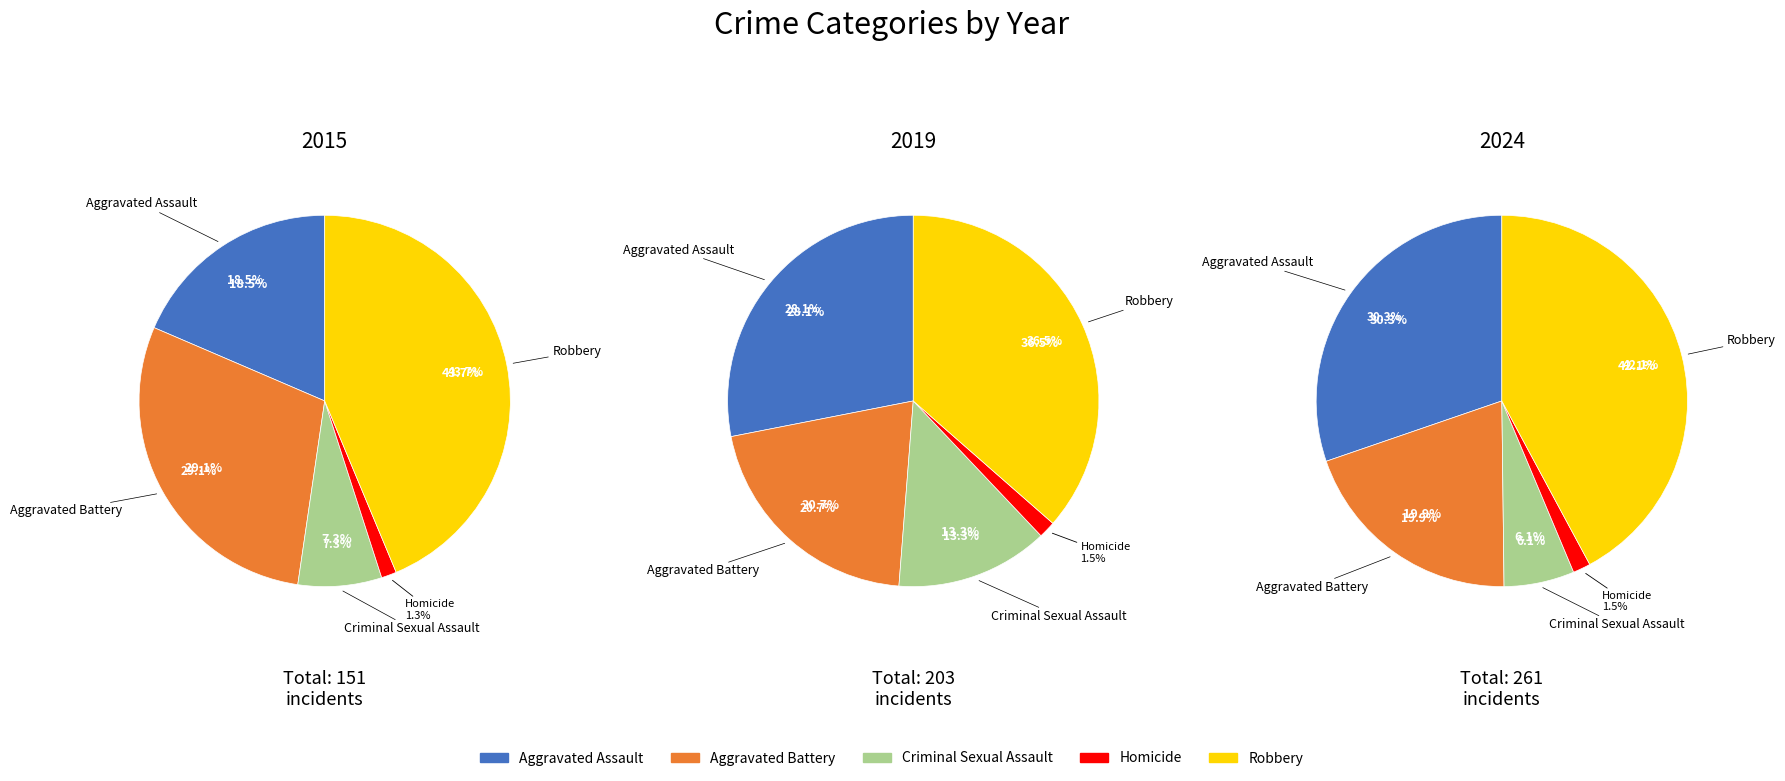

Does Robbery account for over 50% of the chart?

No